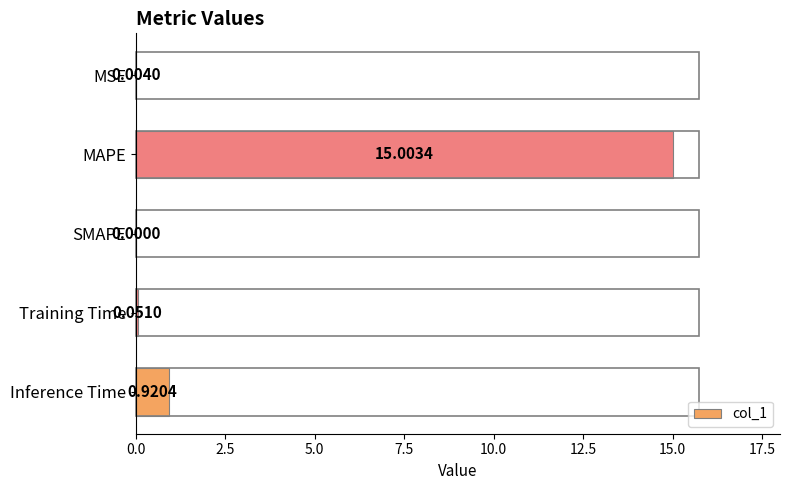

What is the sum of all values?

16.0